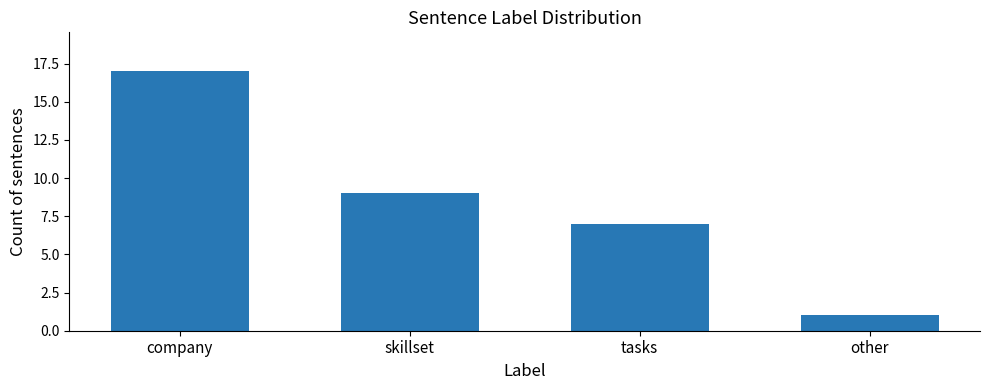

The value at other is 1. True or false?

True